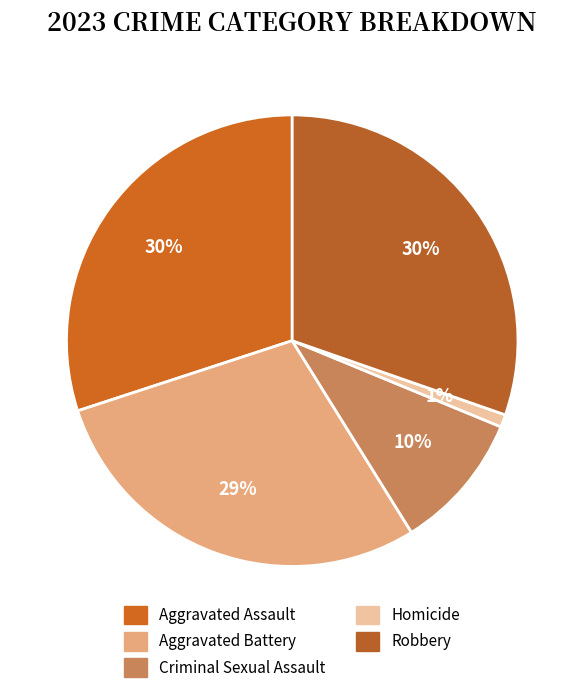

Rank the categories by value from highest to lowest.

Robbery, Aggravated Assault, Aggravated Battery, Criminal Sexual Assault, Homicide